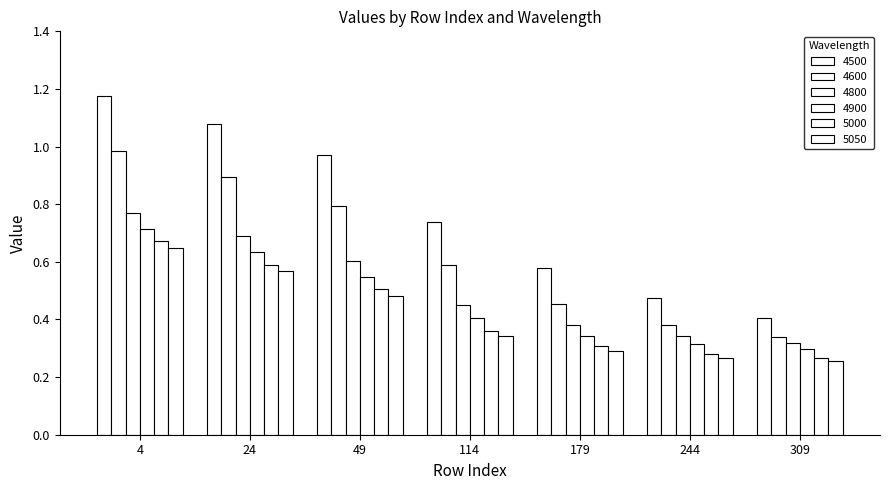

Count the number of categories in the chart.

7